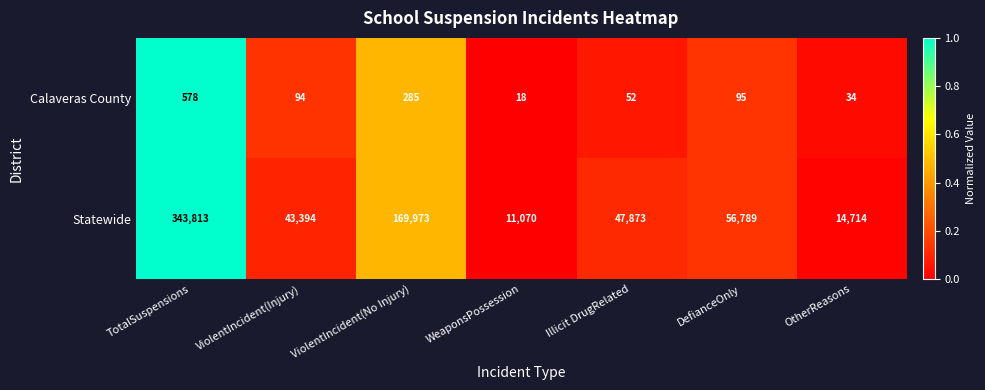

Reading right to left, what are all the values shown in this chart?

Calaveras County: 34	95	52	18	285	94	578
Statewide: 14714	56789	47873	11070	169973	43394	343813